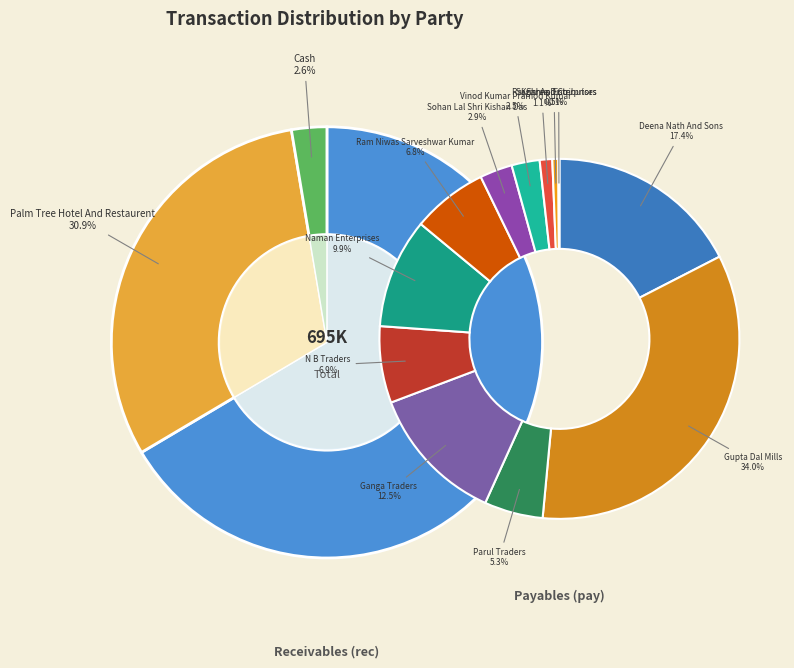

Does cash represent more than half of the total?

No